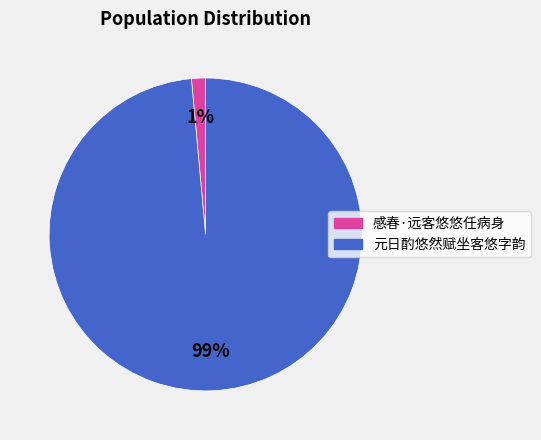

What percentage is the 感春·远客悠悠任病身 slice, to the nearest percent?

1%